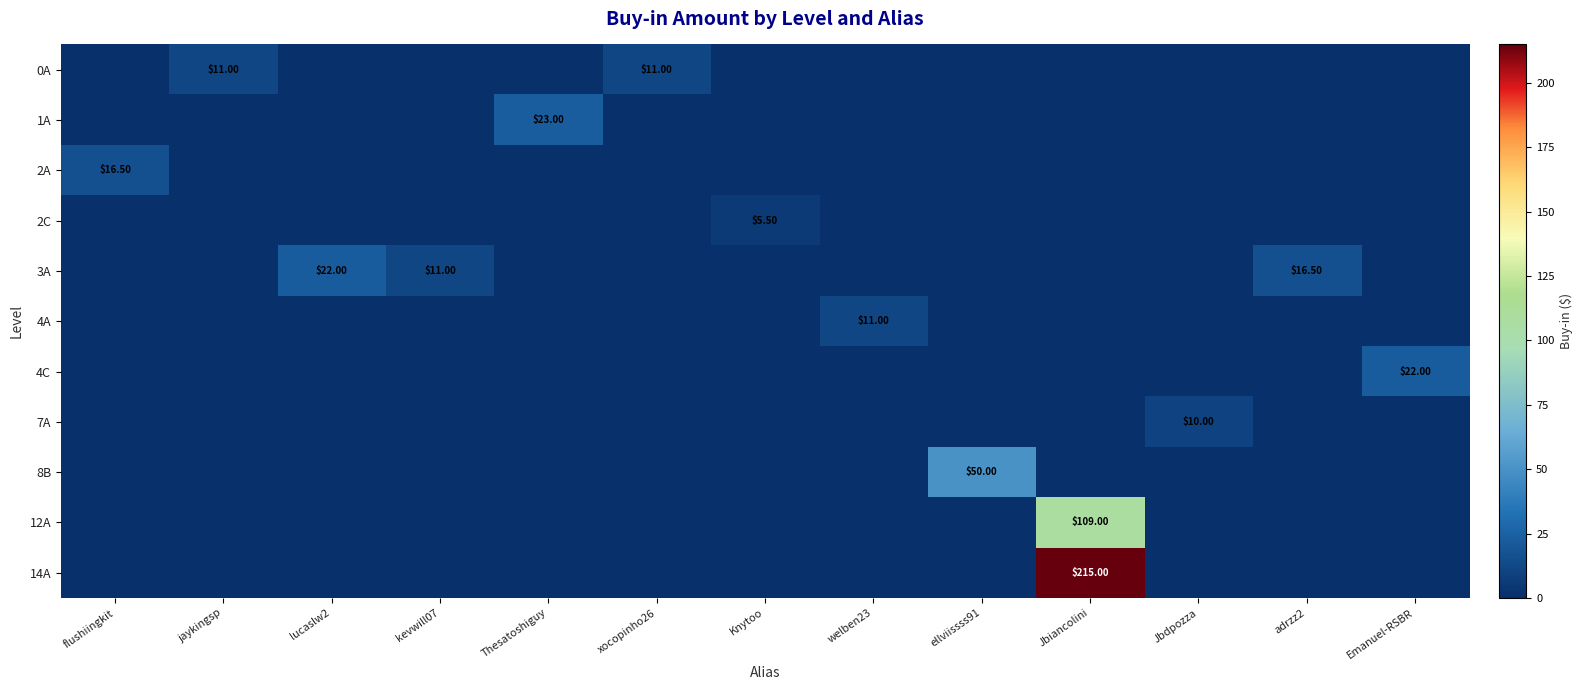

True or false: 3A has a value of 15.0 at kevwill07.

False